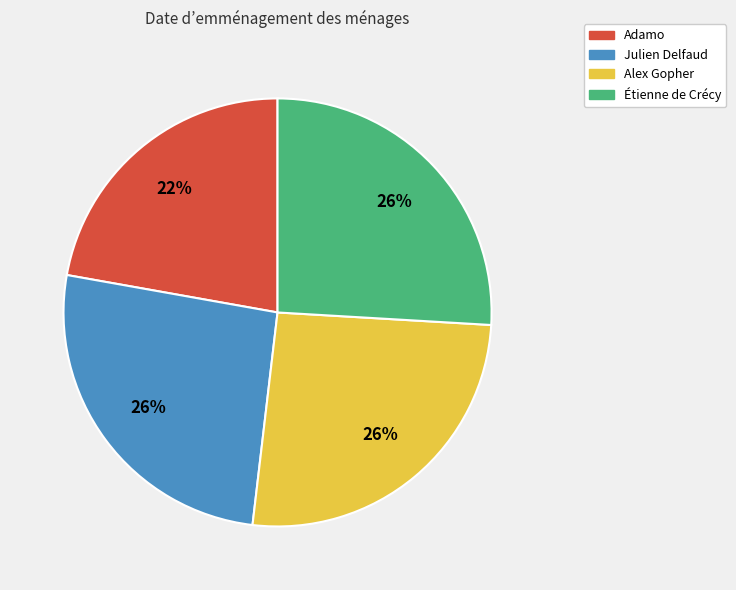

True or false: Alex Gopher accounts for 31% of the total.

False